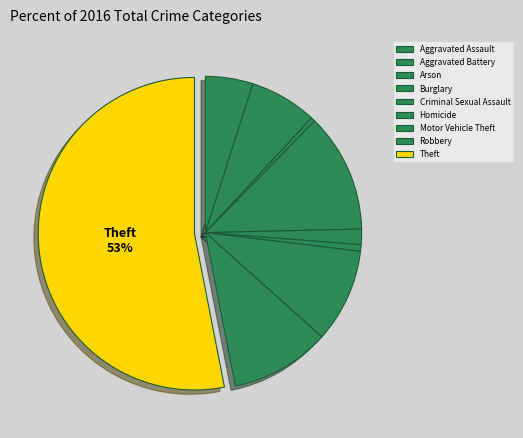

Rank the categories by value from lowest to highest.

Arson, Homicide, Criminal Sexual Assault, Aggravated Assault, Aggravated Battery, Motor Vehicle Theft, Robbery, Burglary, Theft